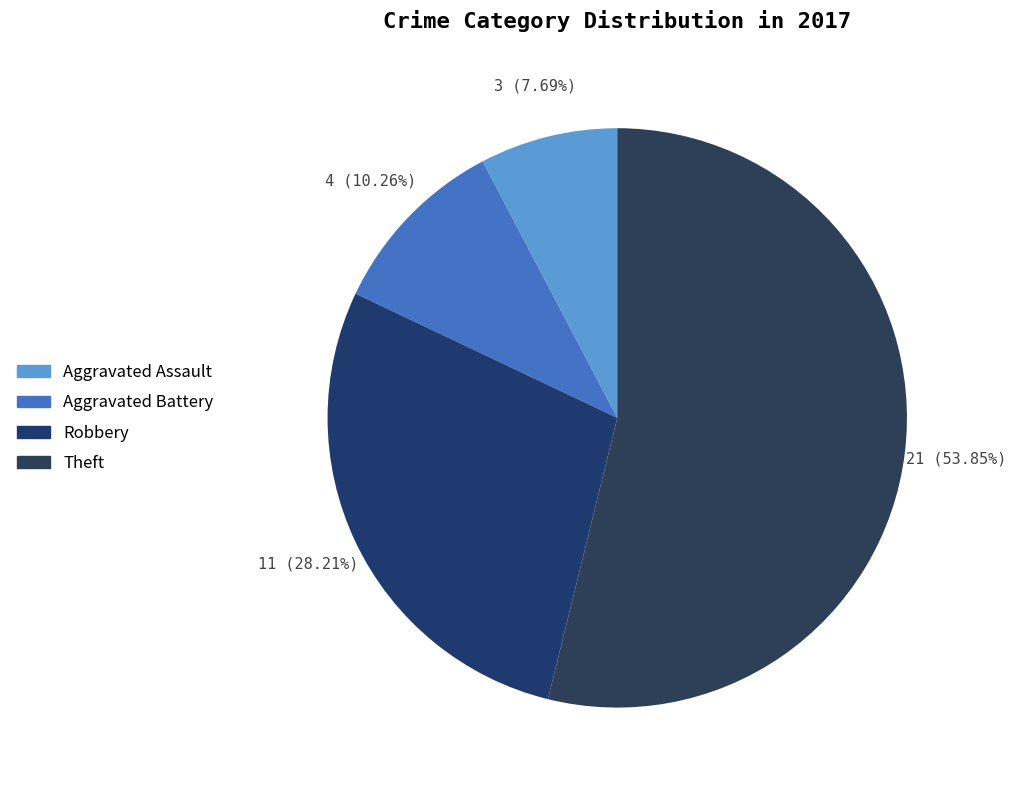

Count the number of slices in the pie.

4